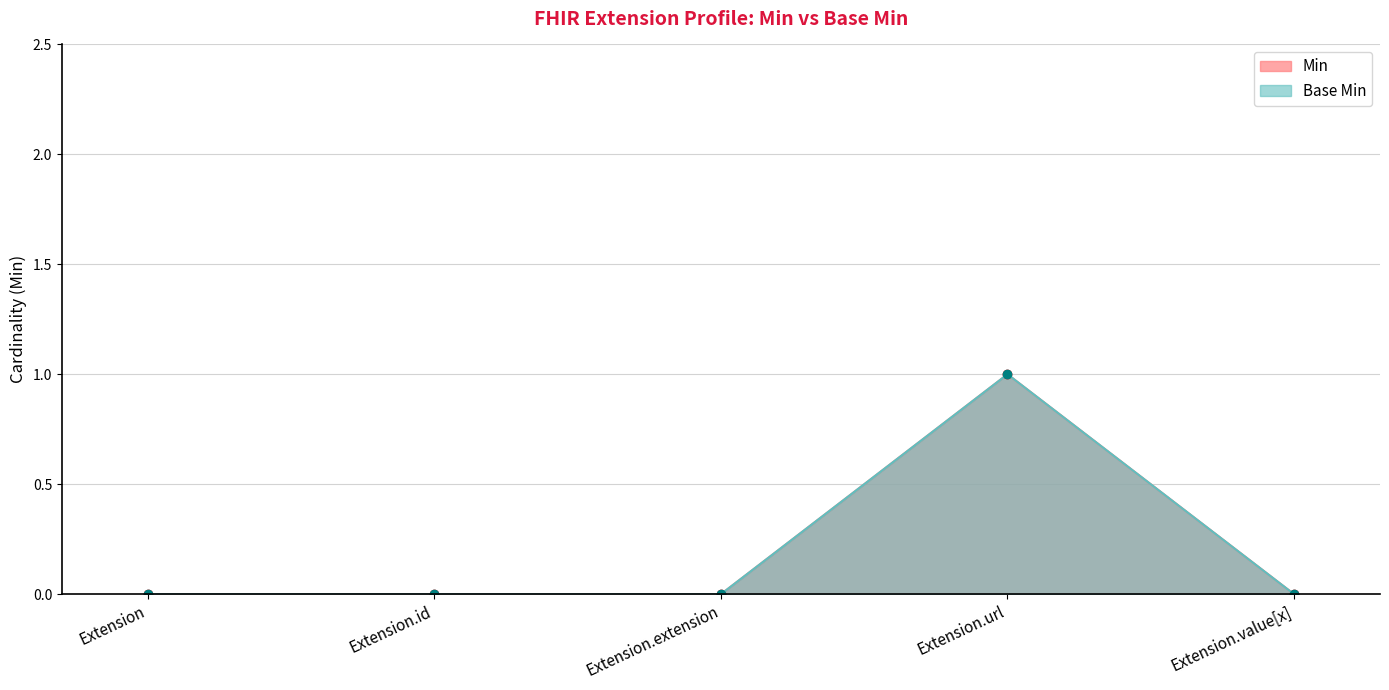

True or false: Min and Base Min cross at least once.

False